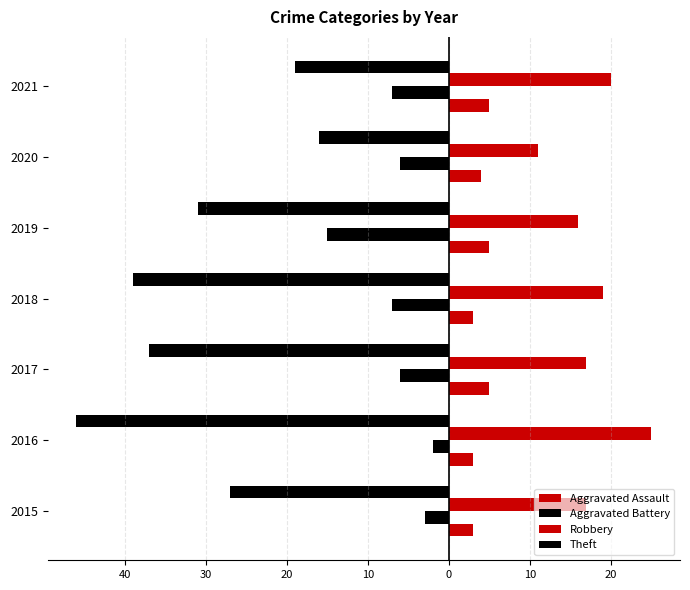

What is the sum of all Theft values?

-215